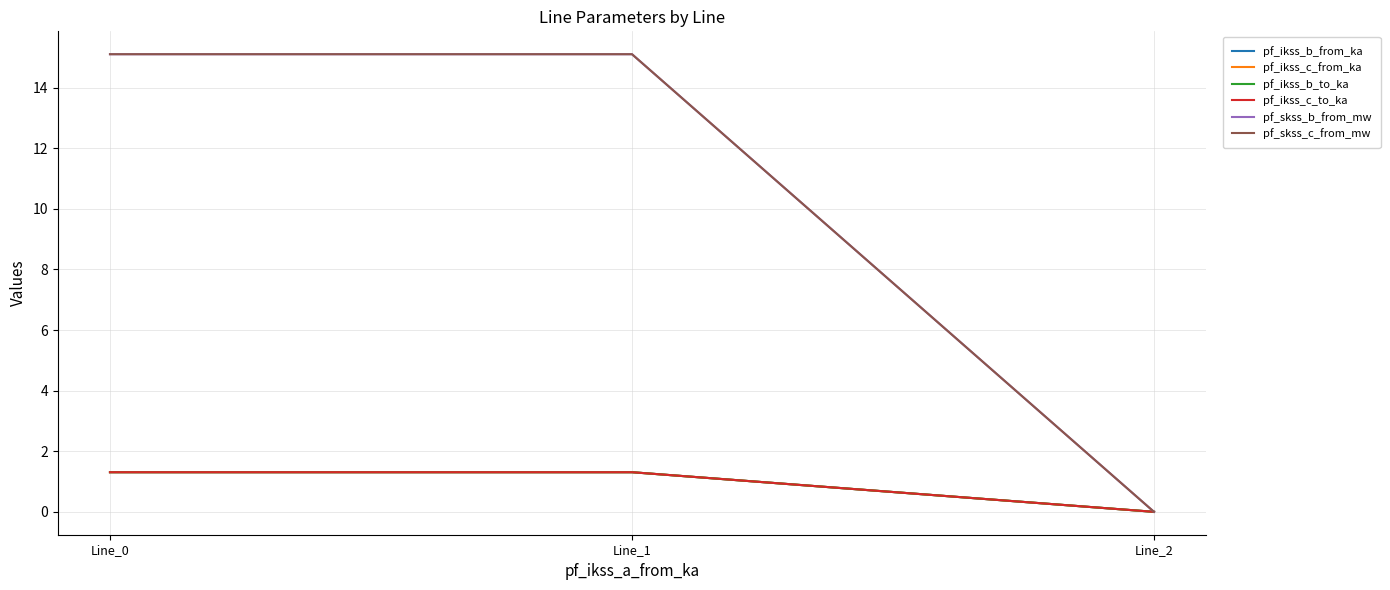

Does the chart display data point markers on the line(s)?

No